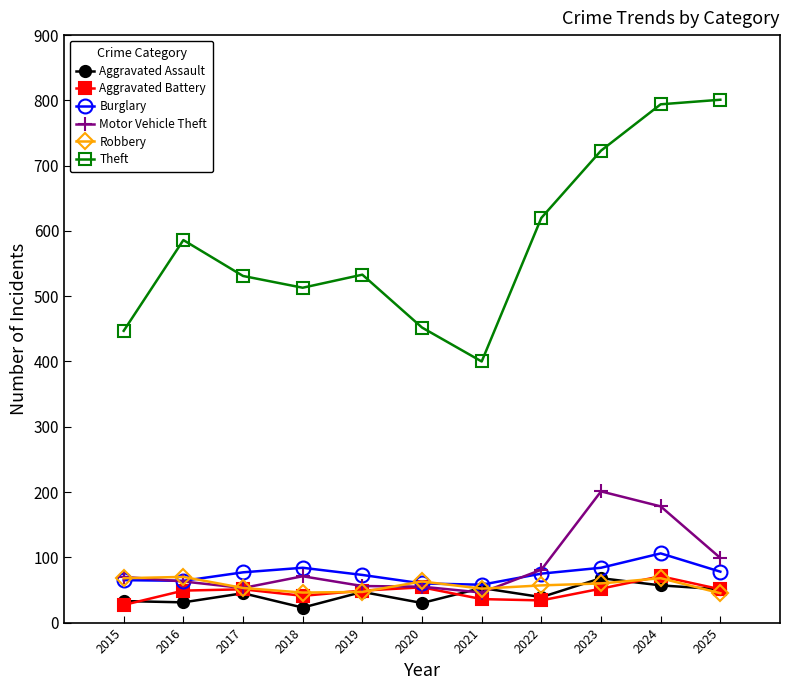

Which series has the largest total across all categories?

Theft